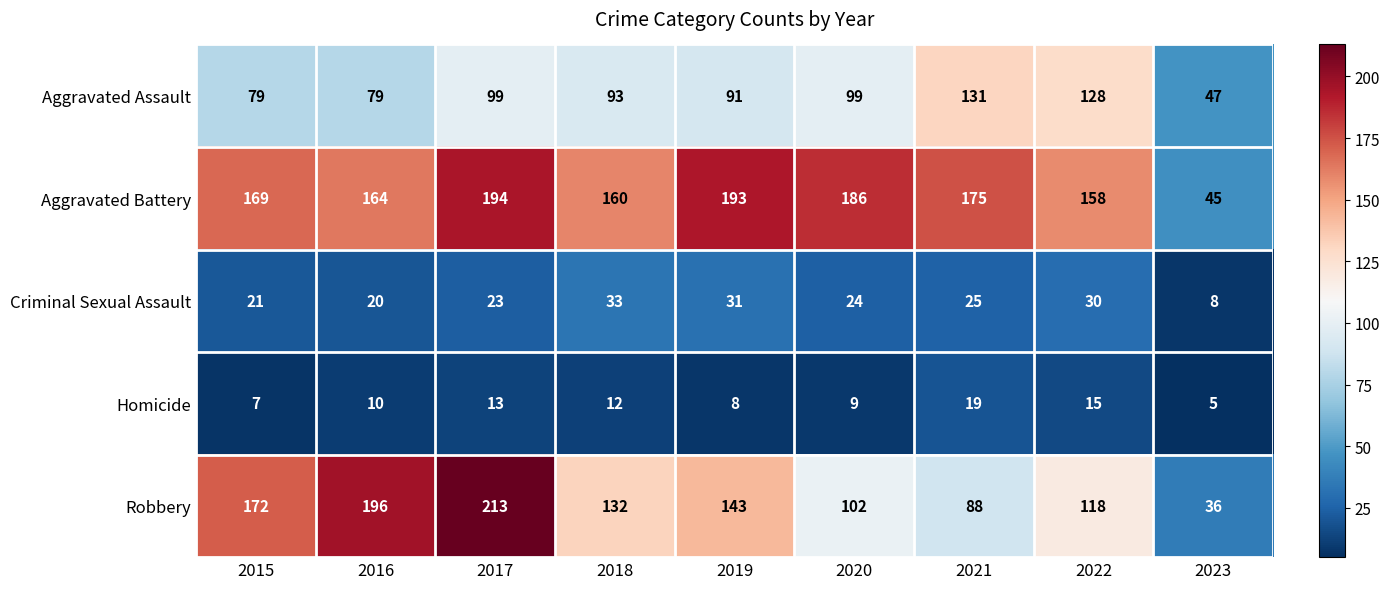

Read the Aggravated Battery value at 2019, to the nearest 10.

190